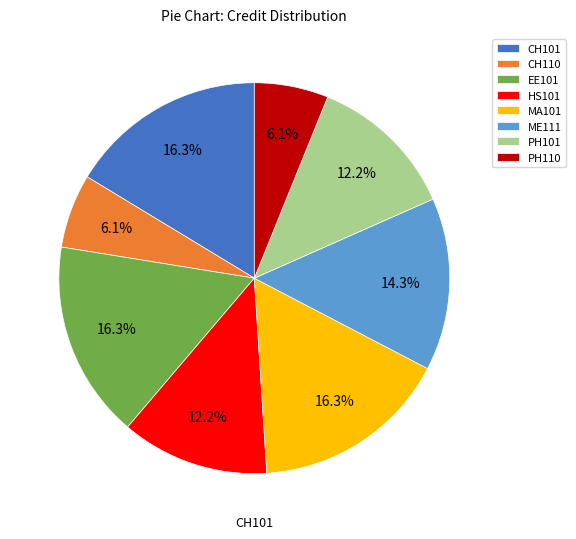

What percentage is the PH110 slice, to the nearest percent?

6%